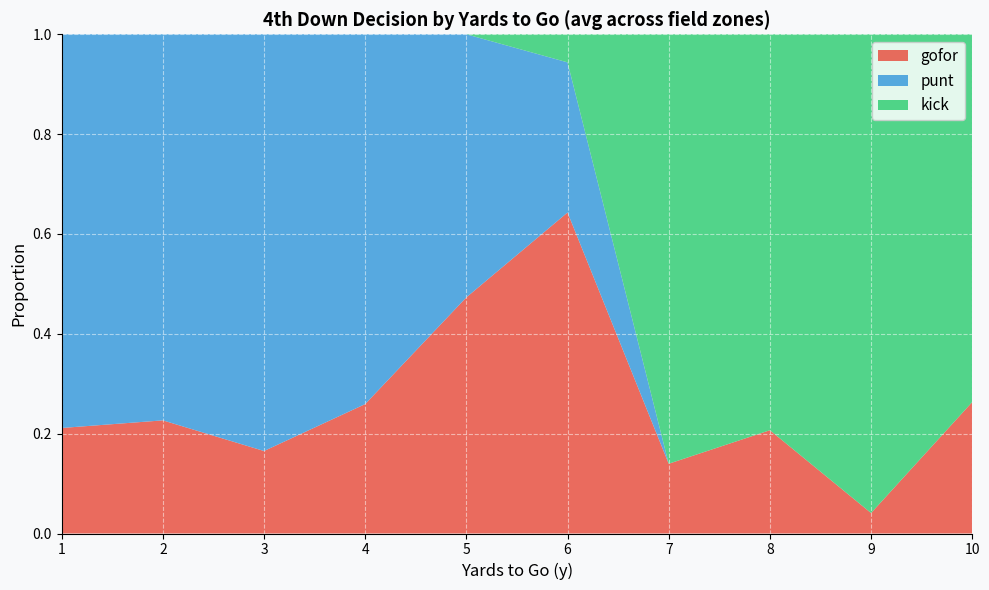

At which label does gofor reach its peak?

6